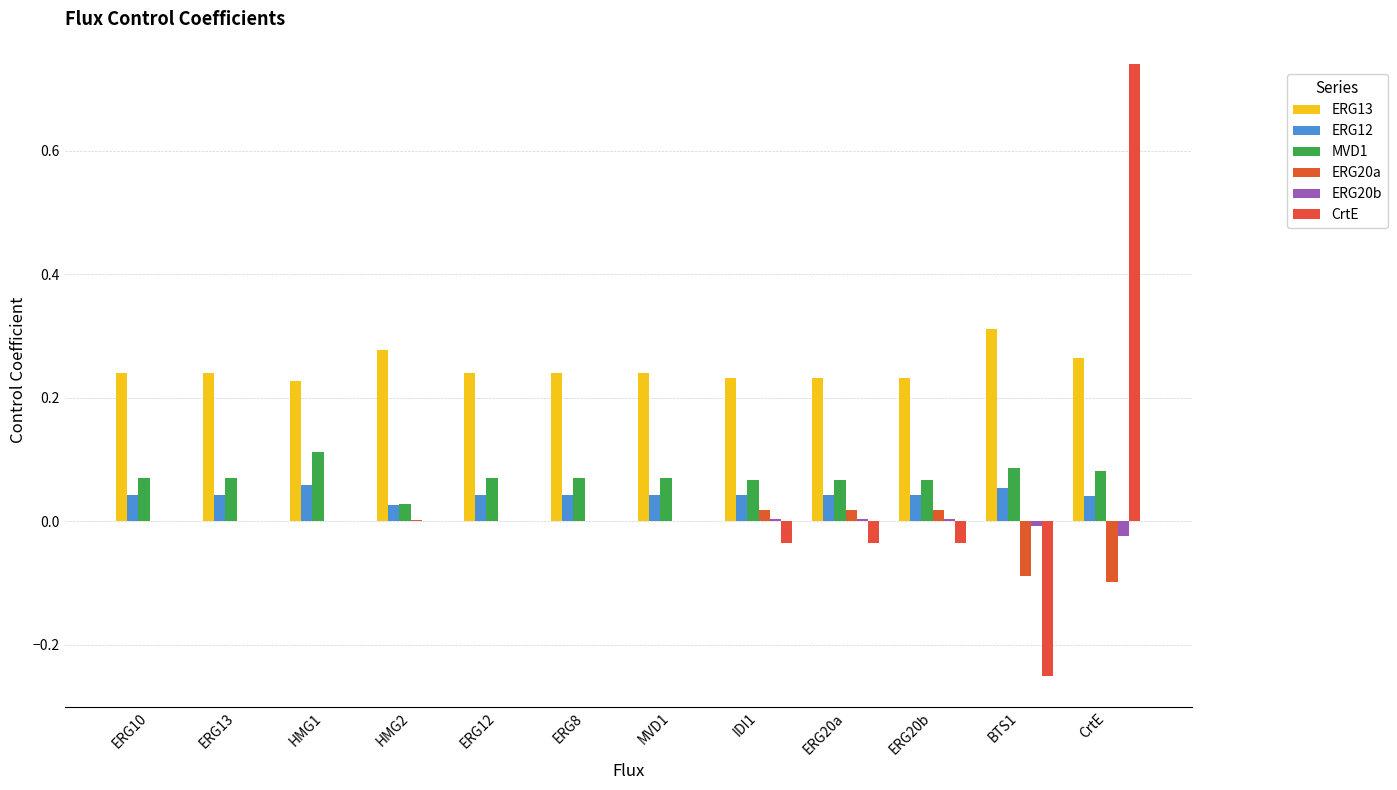

At which category is the sum across all series the highest?

CrtE